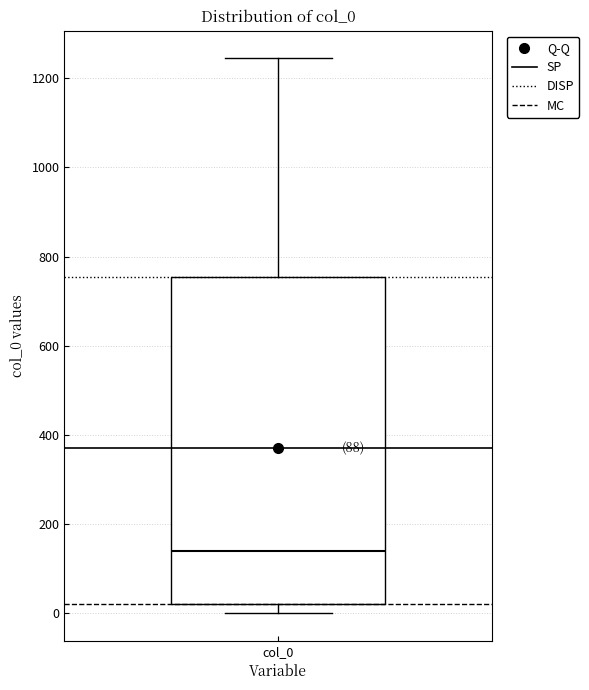

Transcribe this box plot: give where the median line is, the range the box spans, and where the two whiskers end, as read against the y-axis. The values are not printed on the chart, so give them approximately, as read against the axis.

median 140, box 20 to 760, whiskers 0 to 1240